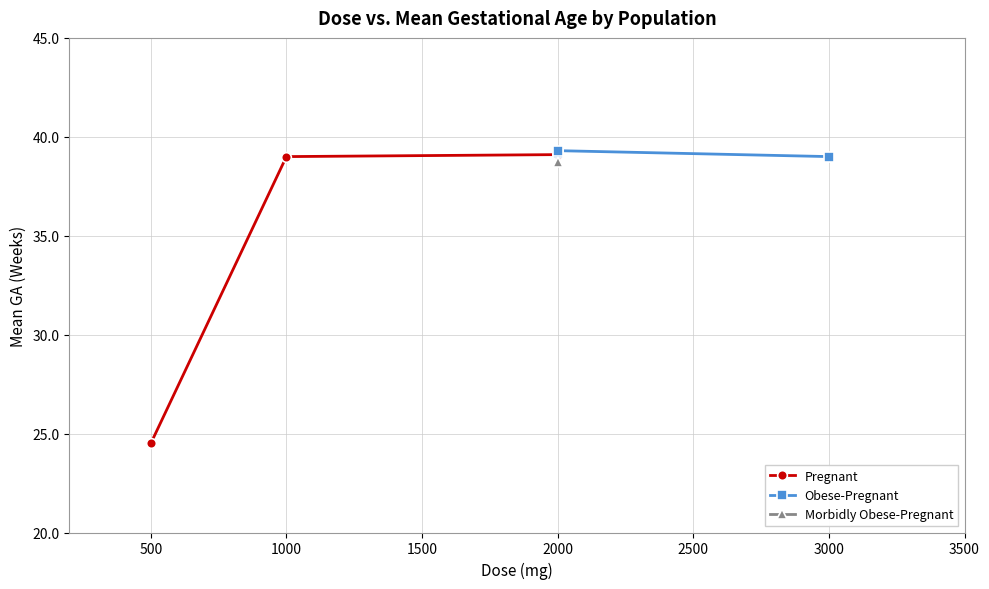

What is the value of the Pregnant point at the 3rd from the left?

39.1